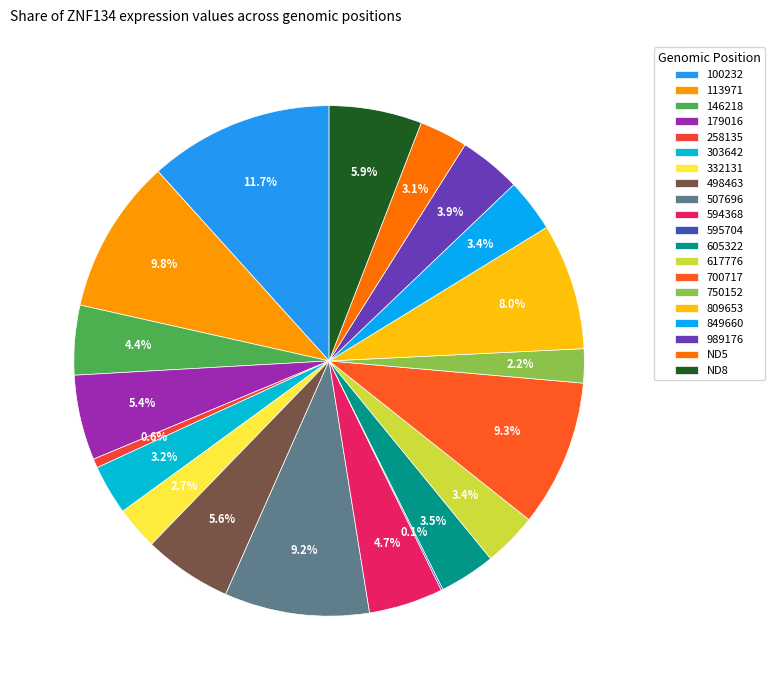

Is ND8 the majority of the pie?

No